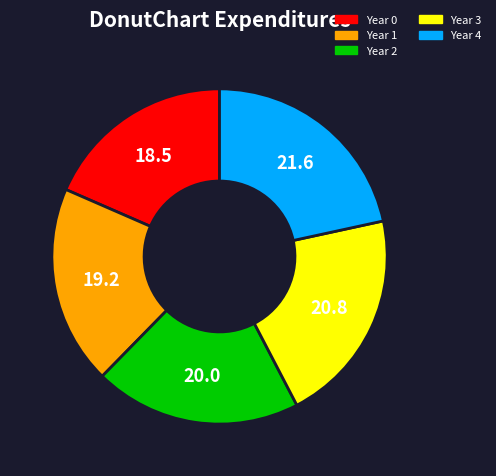

Combined, do Year 1 and Year 2 account for over 50%?

No